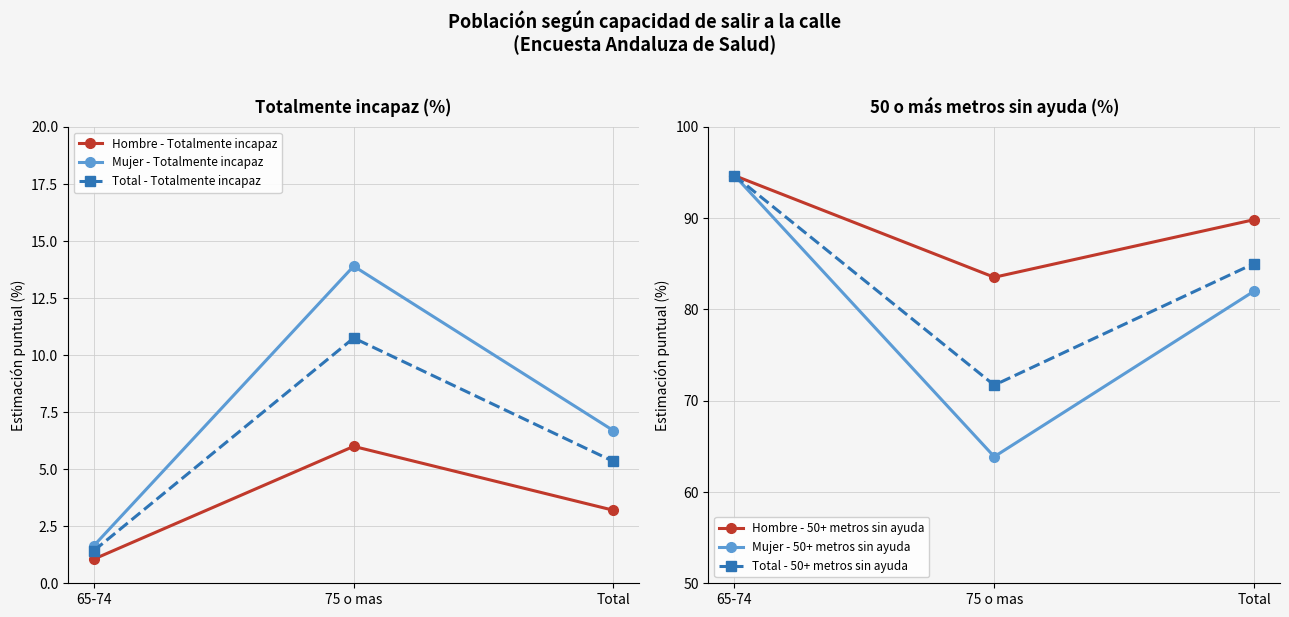

Between 65-74 and Total, which is larger?

Total